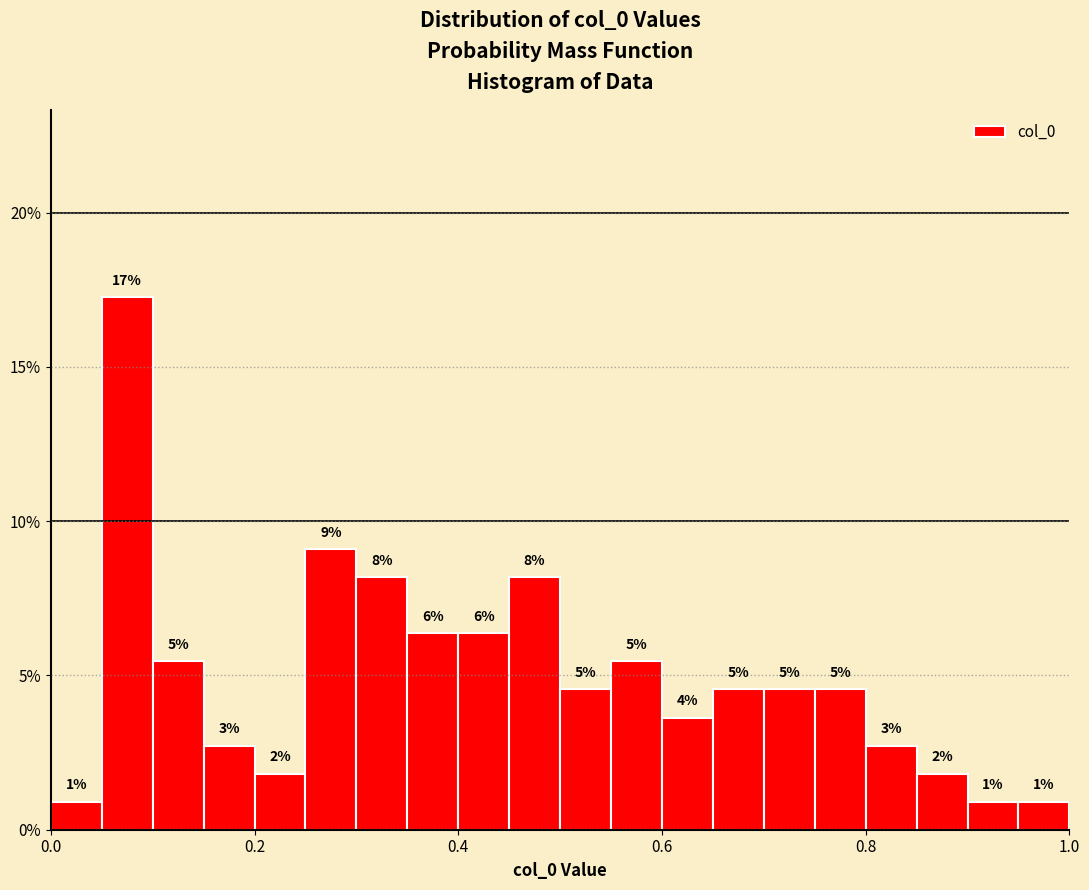

Read against the x-axis, roughly where is the centre of the tallest bar?

0.08